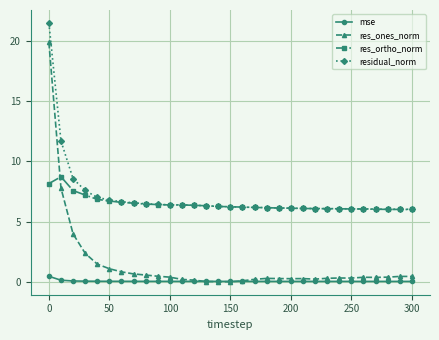

Does the chart have visible grid lines?

Yes